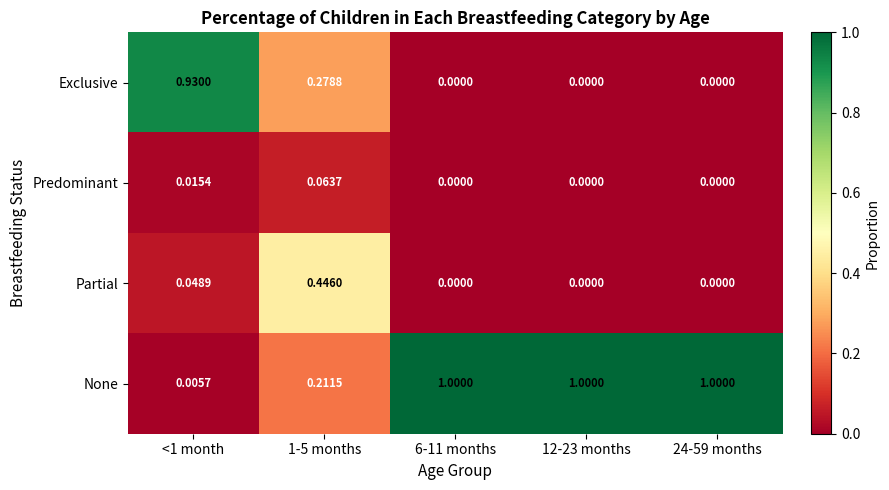

Which series has the largest total across all categories?

None